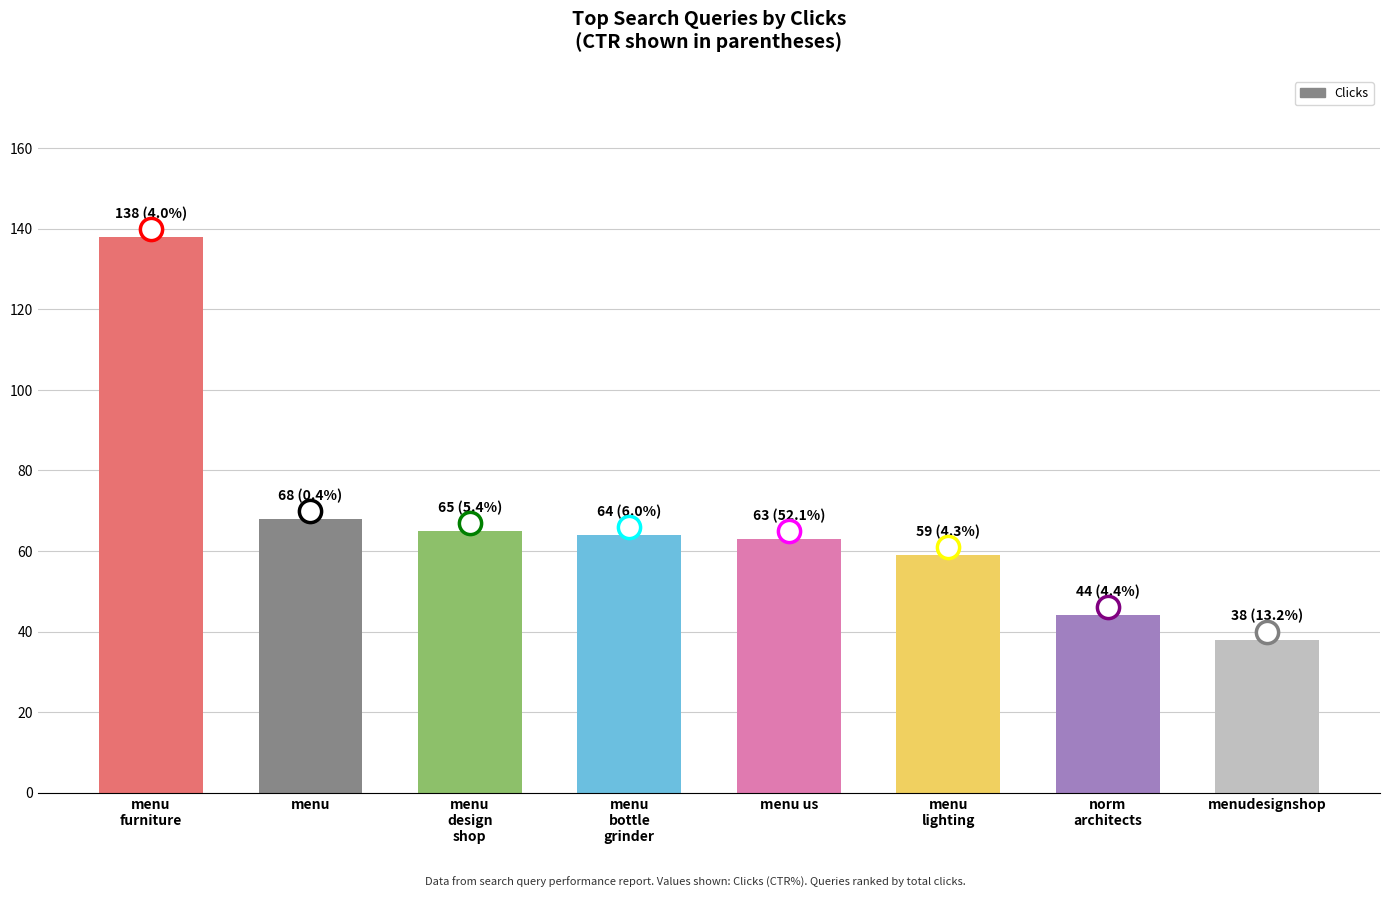

What is the change in value from menu
furniture to menudesignshop?

-100